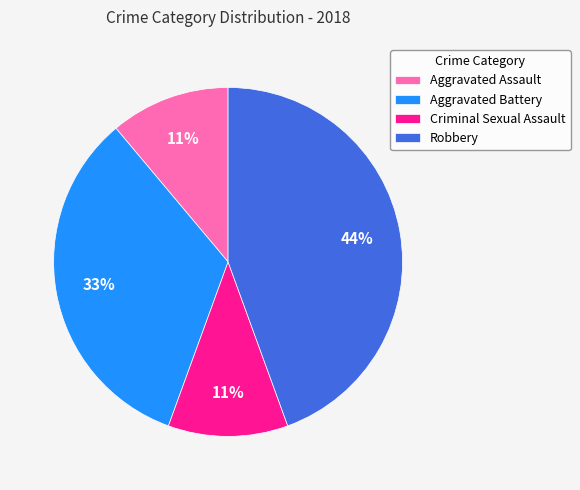

Is the sum of Aggravated Assault and Criminal Sexual Assault greater than half?

No